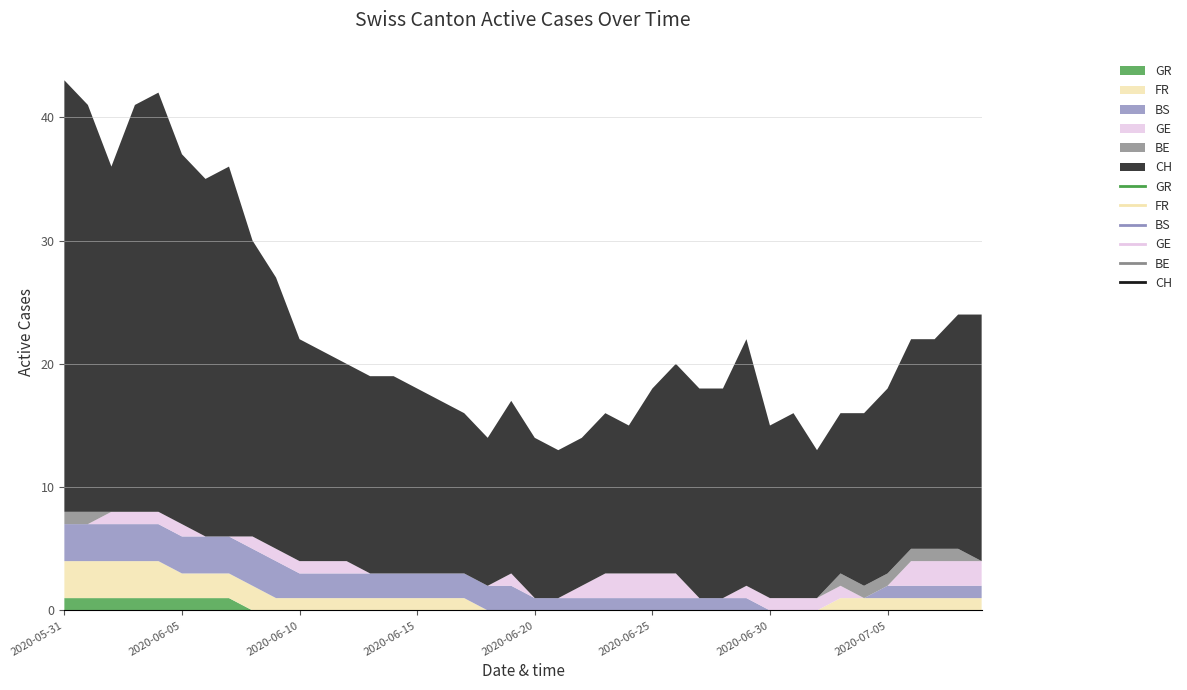

Which category has the highest value across all series?

2020-05-31